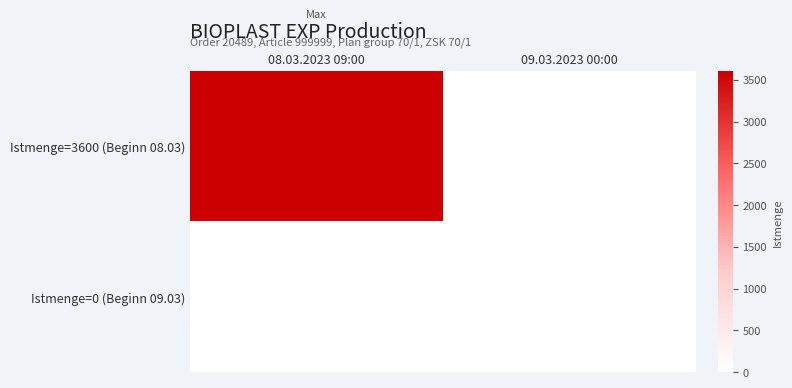

Reading left to right, what are all the values shown in this chart?

Istmenge=3600 (Beginn 08.03): 08.03.2023 09:00=3600	09.03.2023 00:00=0
Istmenge=0 (Beginn 09.03): 08.03.2023 09:00=0	09.03.2023 00:00=0